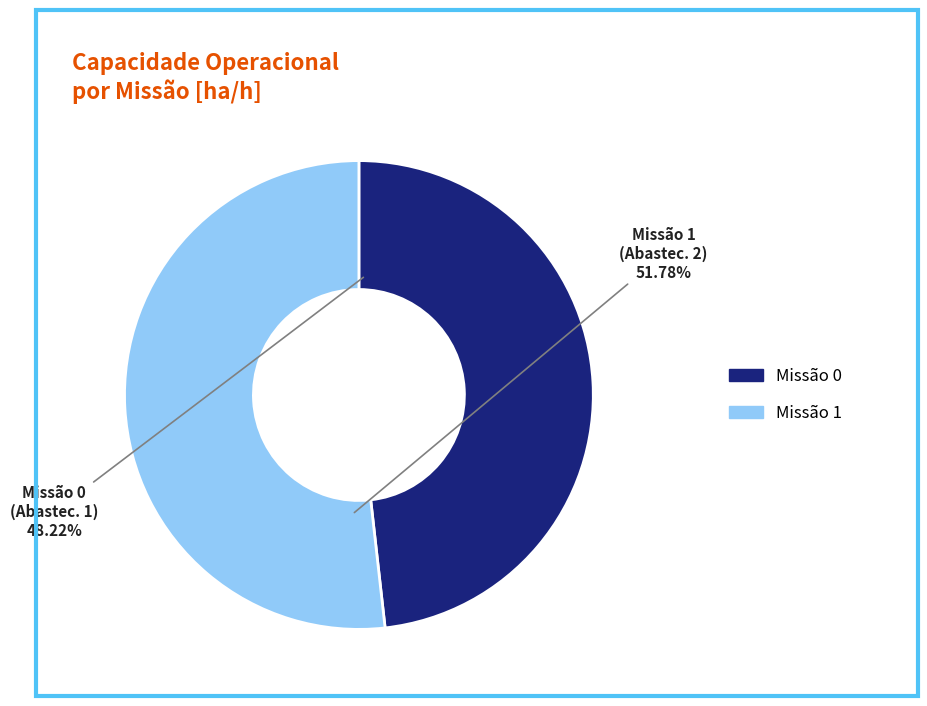

Is there a majority slice in this chart?

Yes